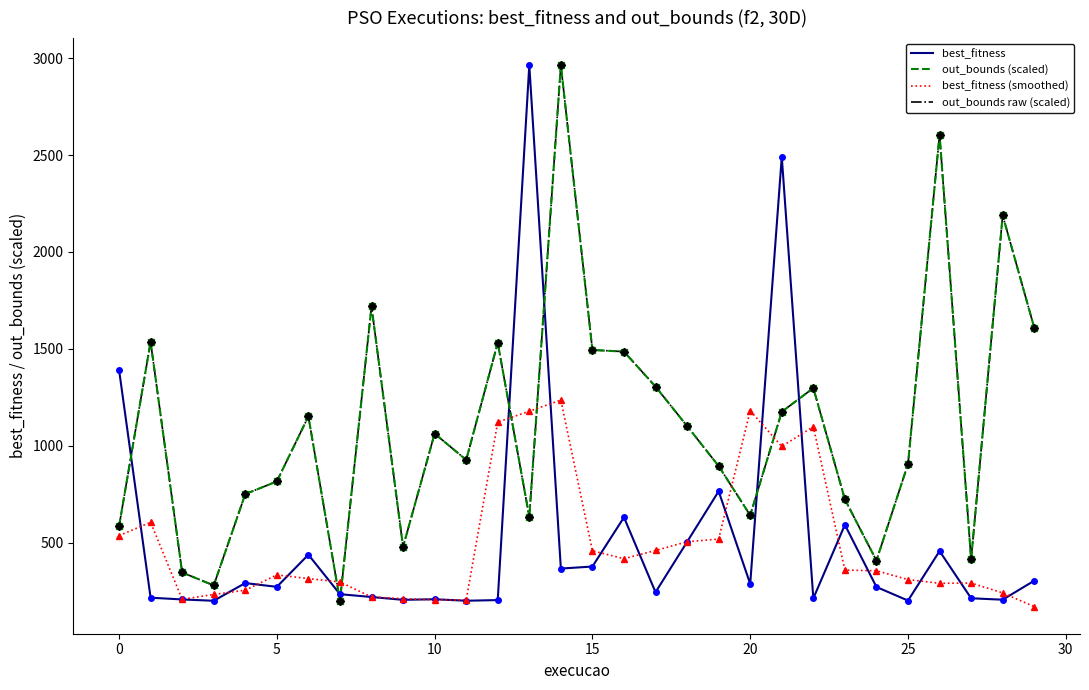

Does the chart have visible grid lines?

No